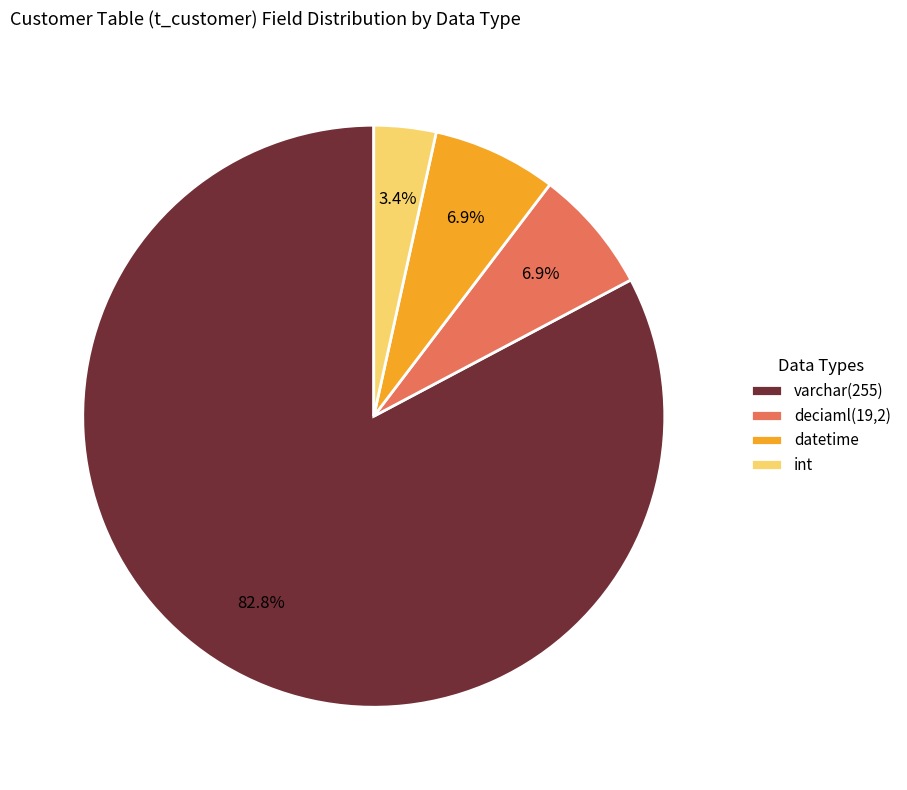

Is there any slice that represents more than half of the pie?

Yes